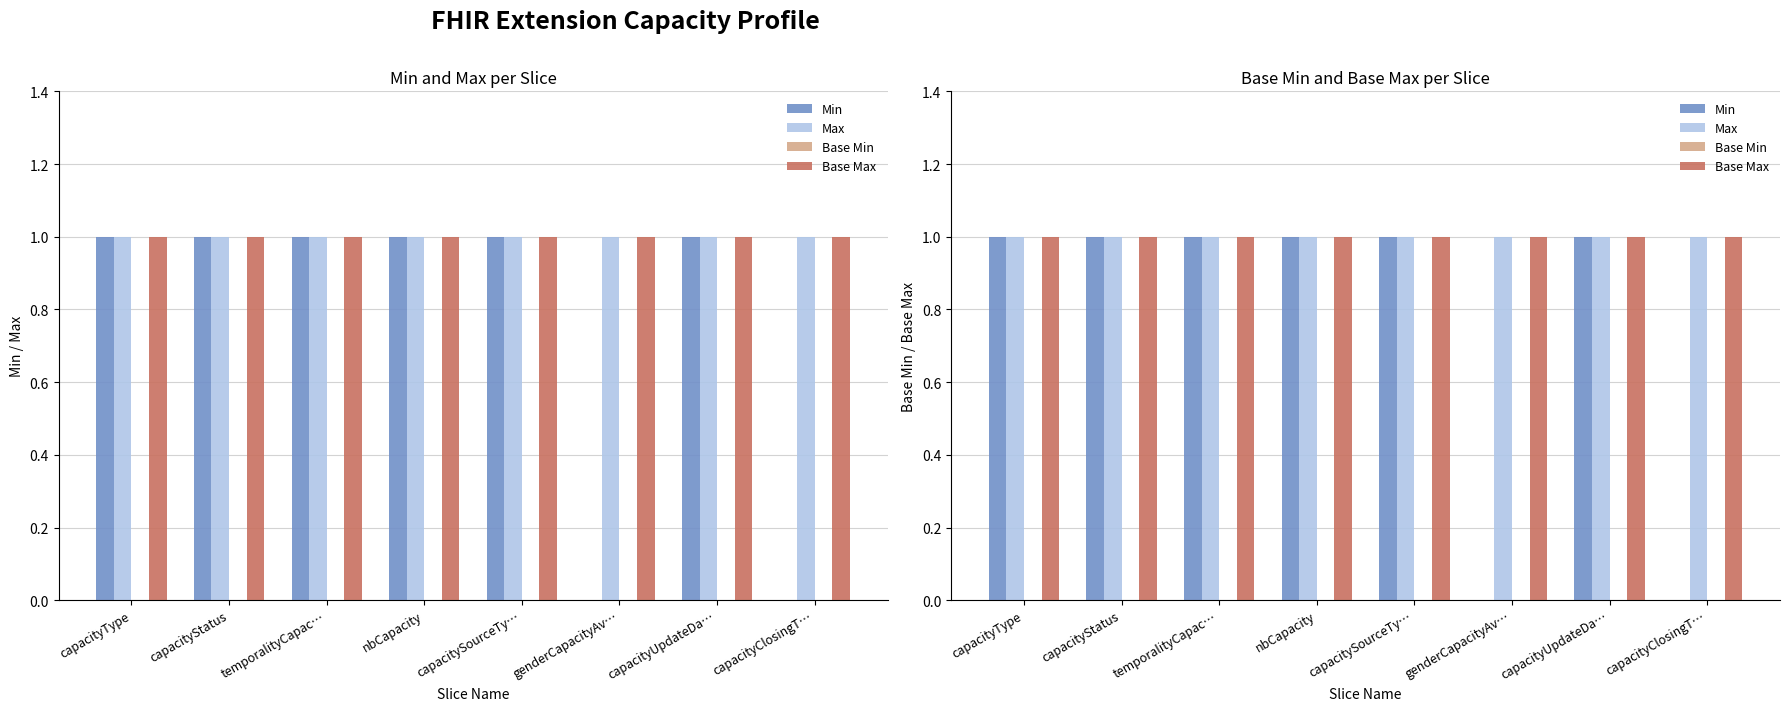

Reading left to right, list all the values displayed in this chart.

Min: 1	1	1	1	1	0	1	0
Max: 1	1	1	1	1	1	1	1
Base Min: 0	0	0	0	0	0	0	0
Base Max: 1	1	1	1	1	1	1	1